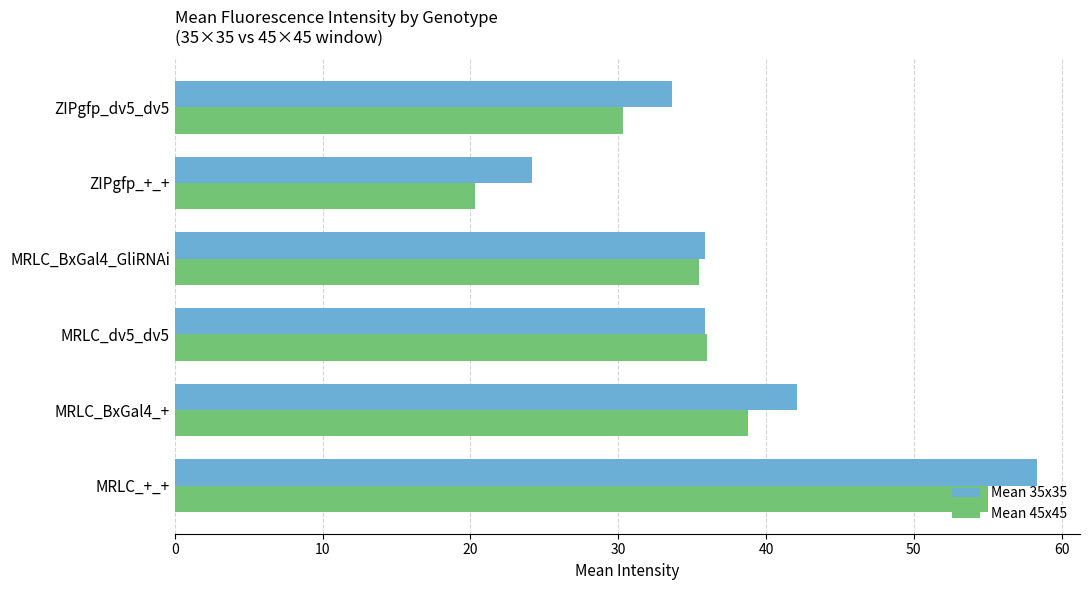

The Mean 45x45 series shows 20.3 at ZIPgfp_+_+. True or false?

True